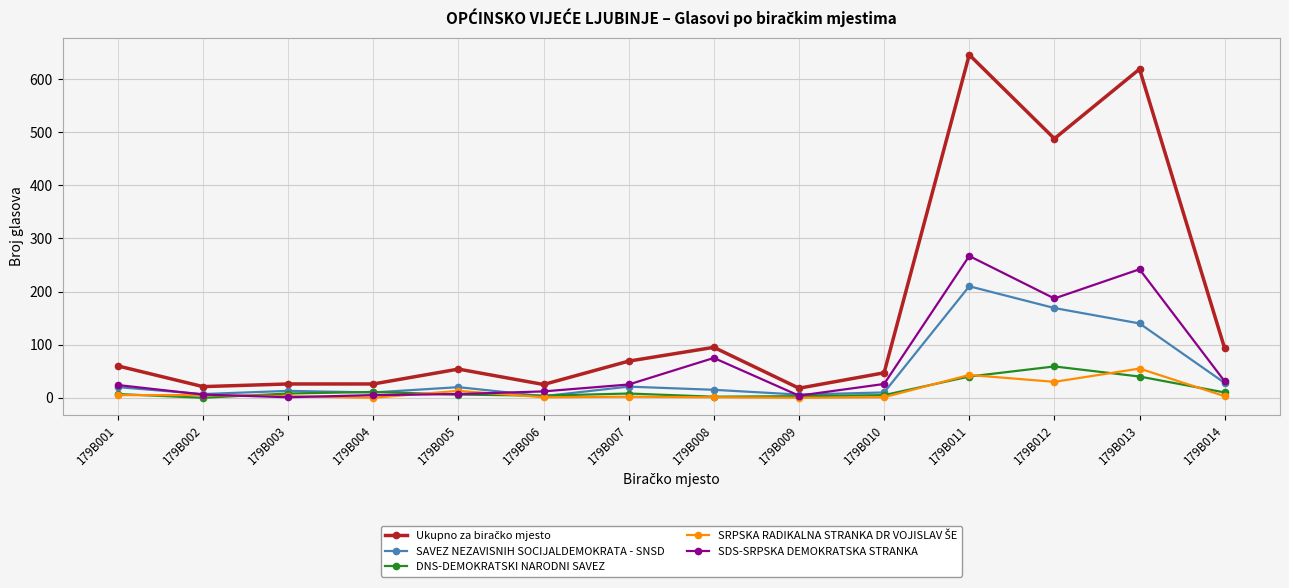

What is the difference between the maximum and second lowest values in the SDS-SRPSKA DEMOKRATSKA STRANKA series?

263